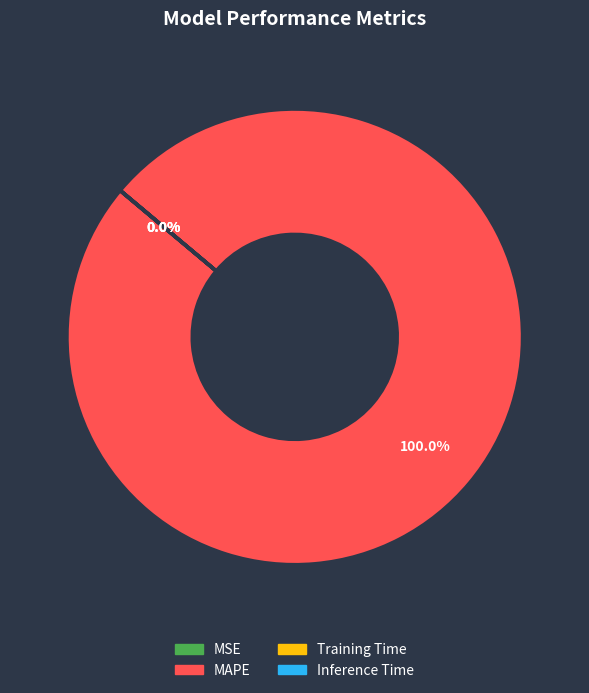

Which category accounts for the majority?

MAPE